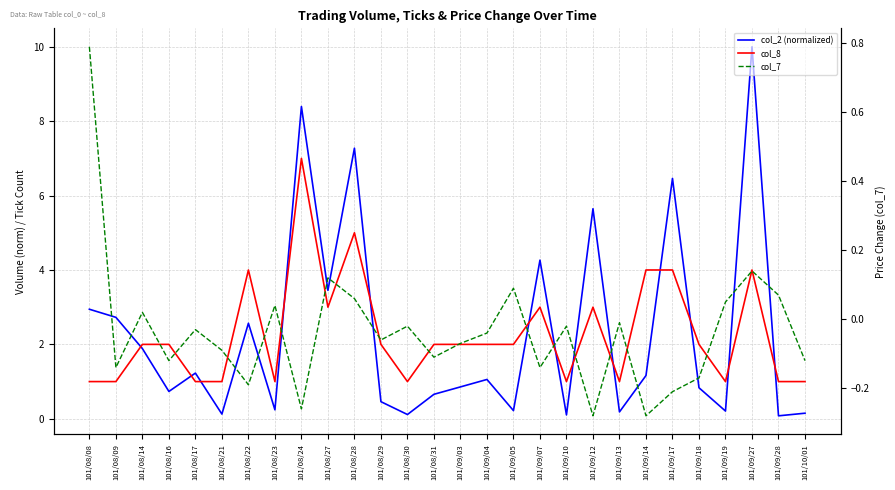

At how many categories does at least one series exceed 3?

9